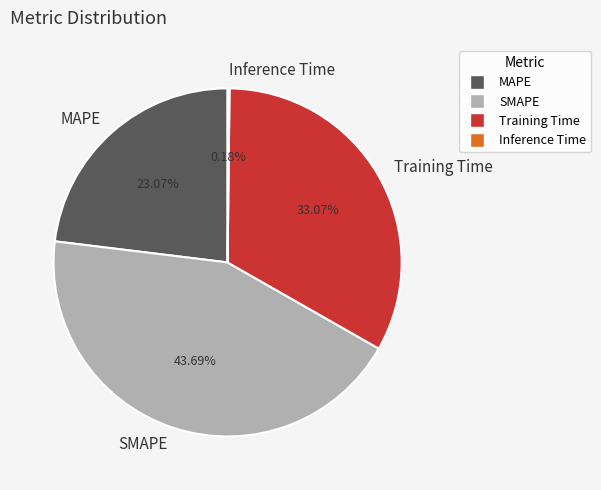

Between Training Time and SMAPE, which is larger?

SMAPE